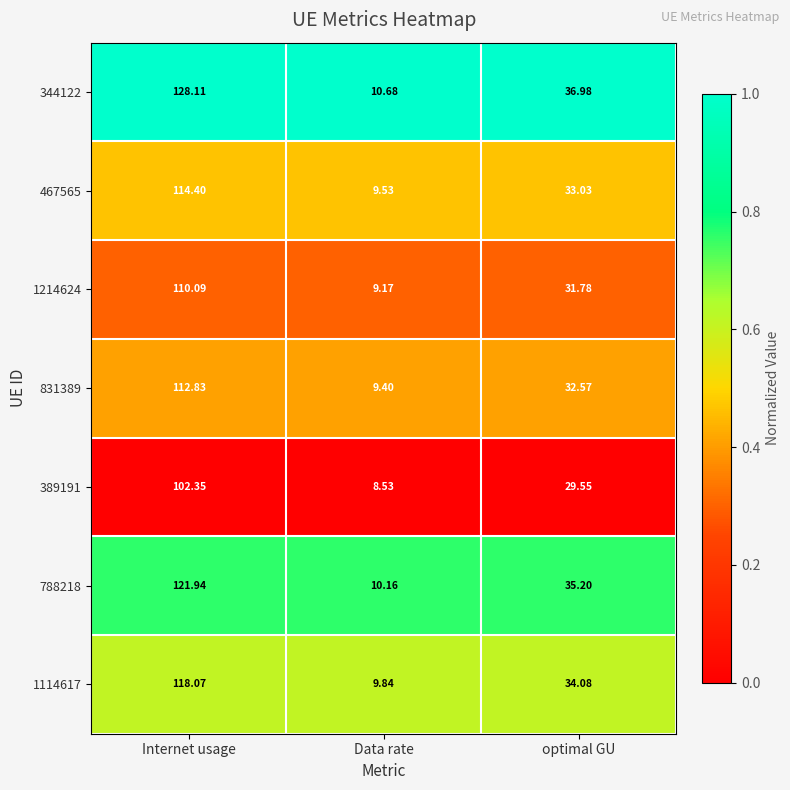

At which label does 788218 reach its peak?

Internet usage